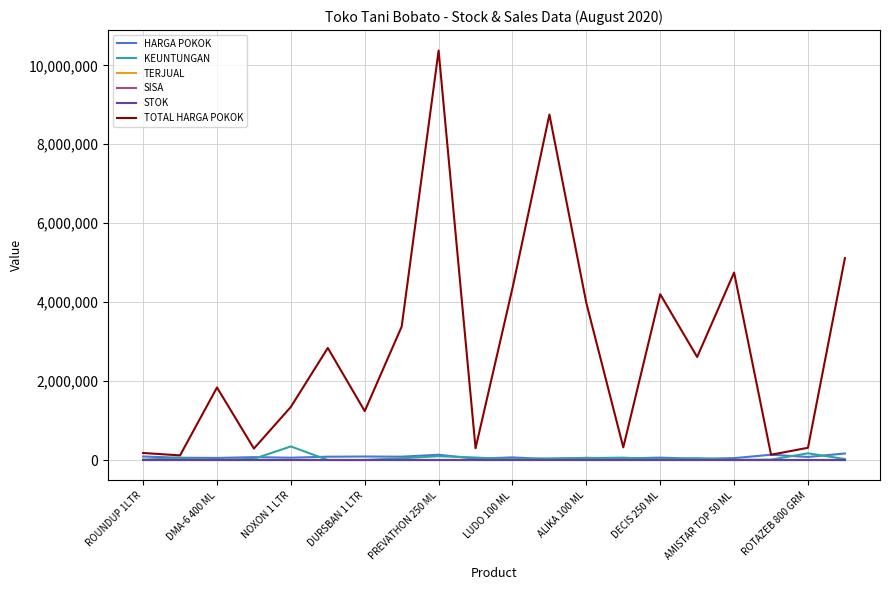

Which series has the widest spread of values?

TOTAL HARGA POKOK